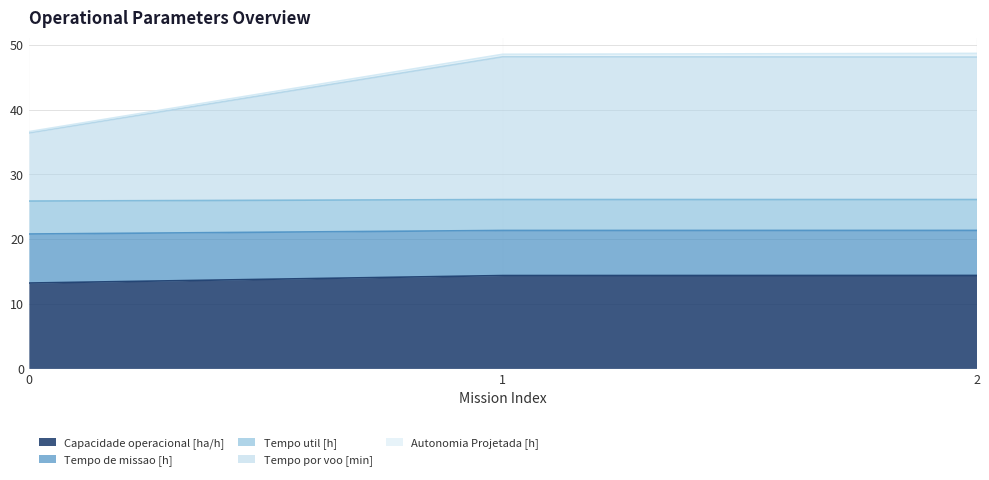

How many categories are shown in the chart?

3